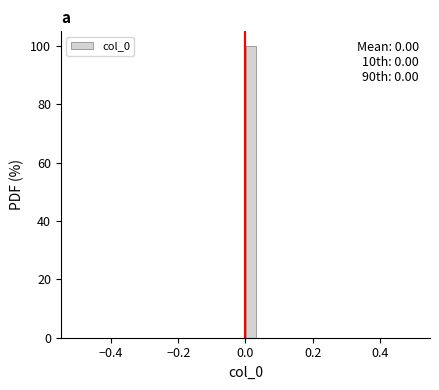

Read against the x-axis, roughly where is the centre of the tallest bar?

0.02